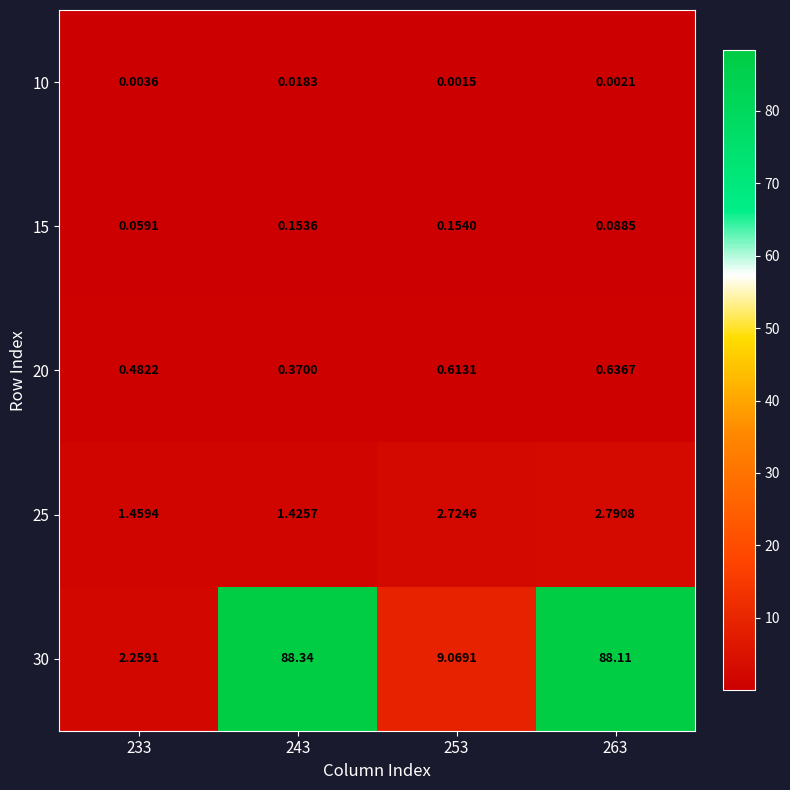

Is the value of 20 at 233 greater than the value of 30 at 253?

No